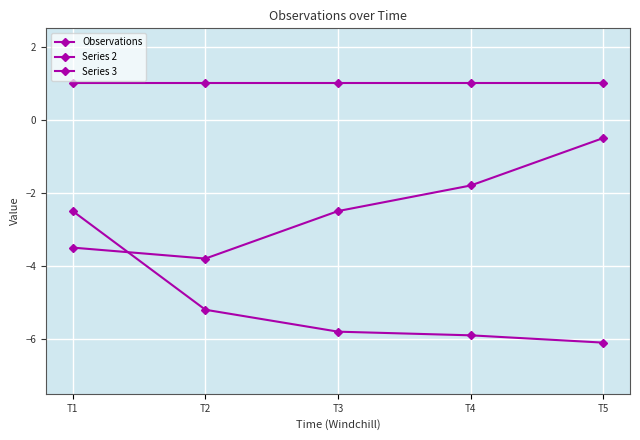

At which label does Series 3 first exceed -2?

T4